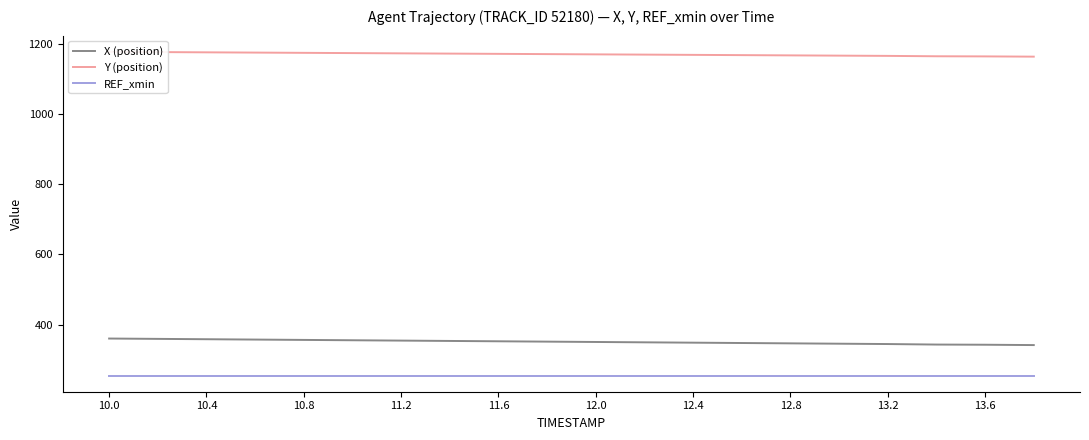

What is the minimum value for X (position)?

341.5